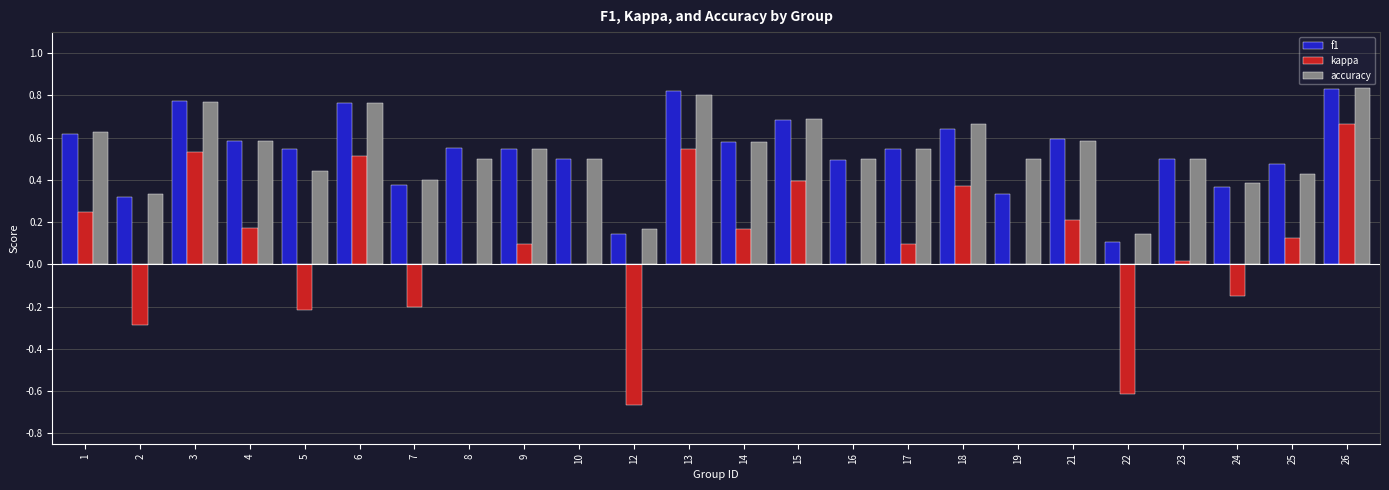

What is the total value across all series at 26?

2.3